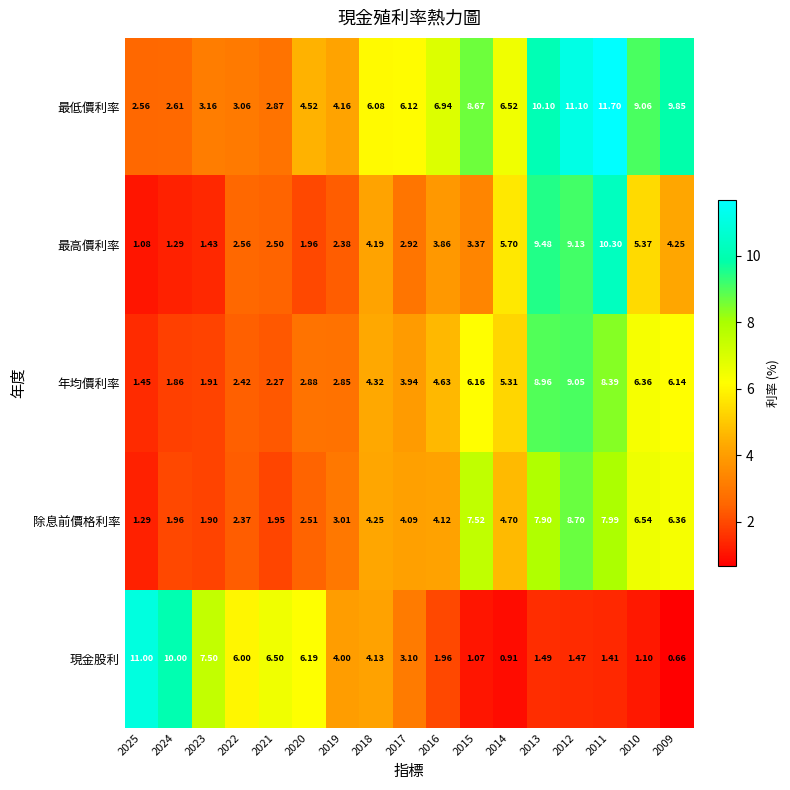

Which series has the largest total across all categories?

最低價利率